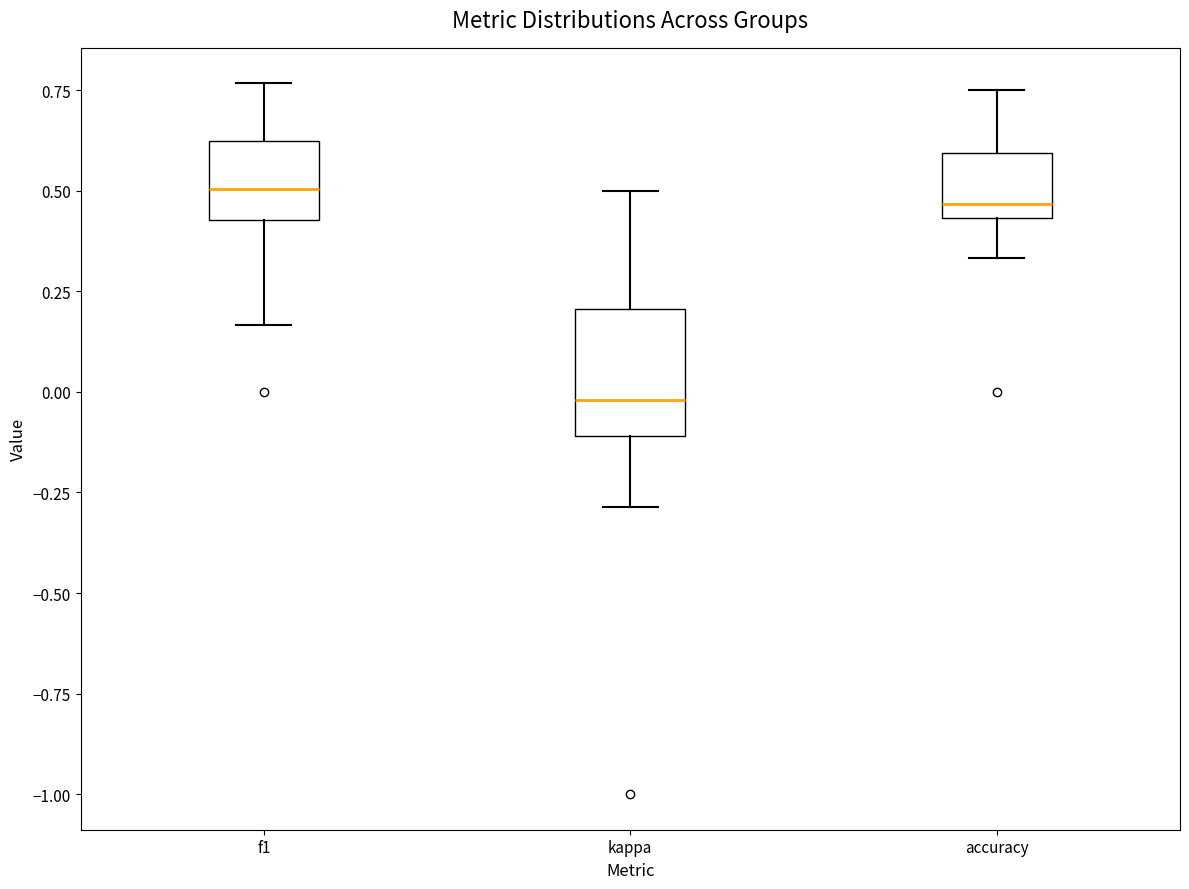

Which box is the tallest, from its lower edge to its upper edge?

kappa